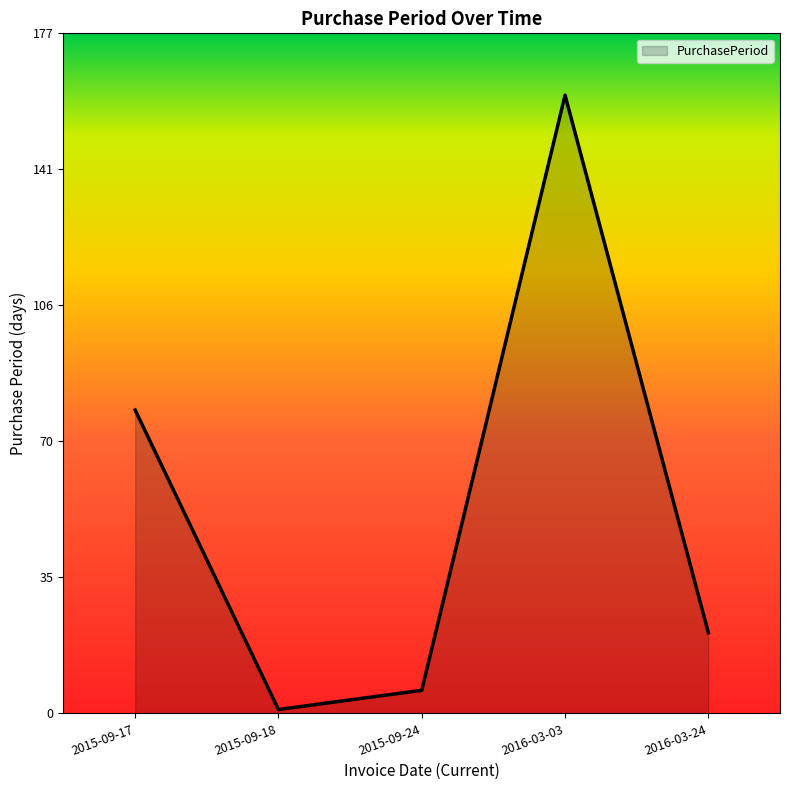

Where is the data nearest to the value 81?

2015-09-17